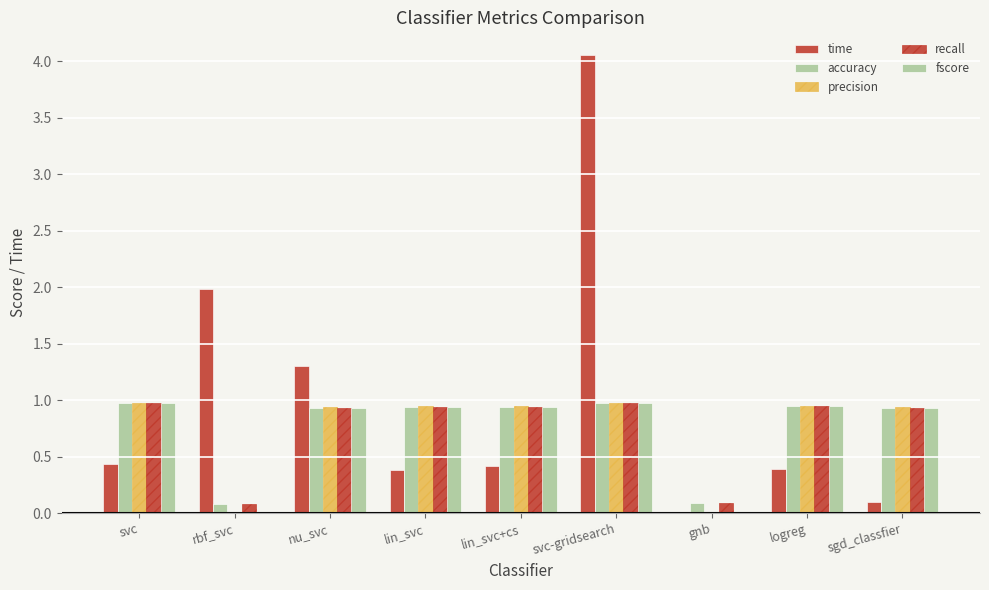

The value of precision at sgd_classfier is 0.9. True or false?

True